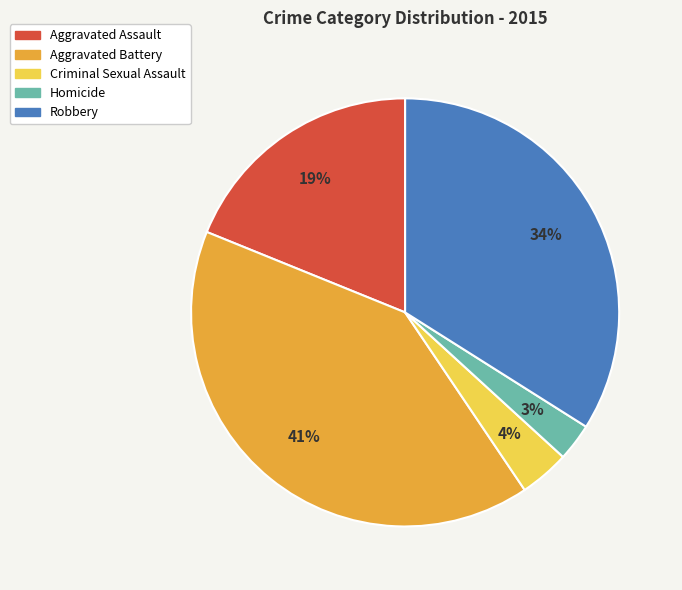

Is the sum of Aggravated Assault and Aggravated Battery greater than half?

Yes